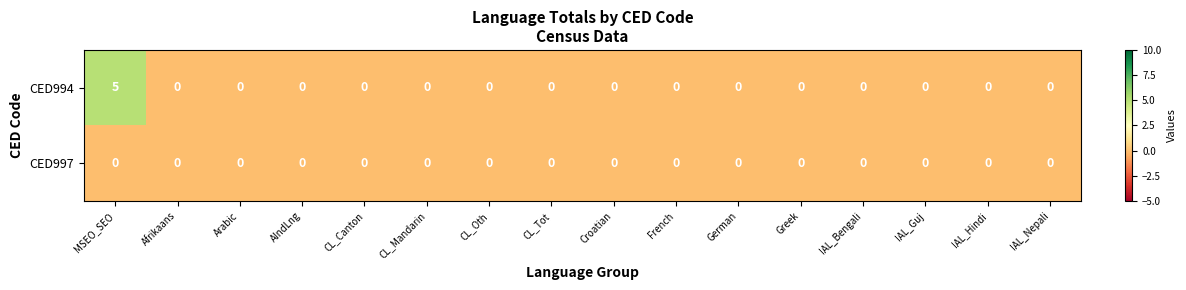

Rank the series by their maximum value, from highest to lowest.

CED994, CED997